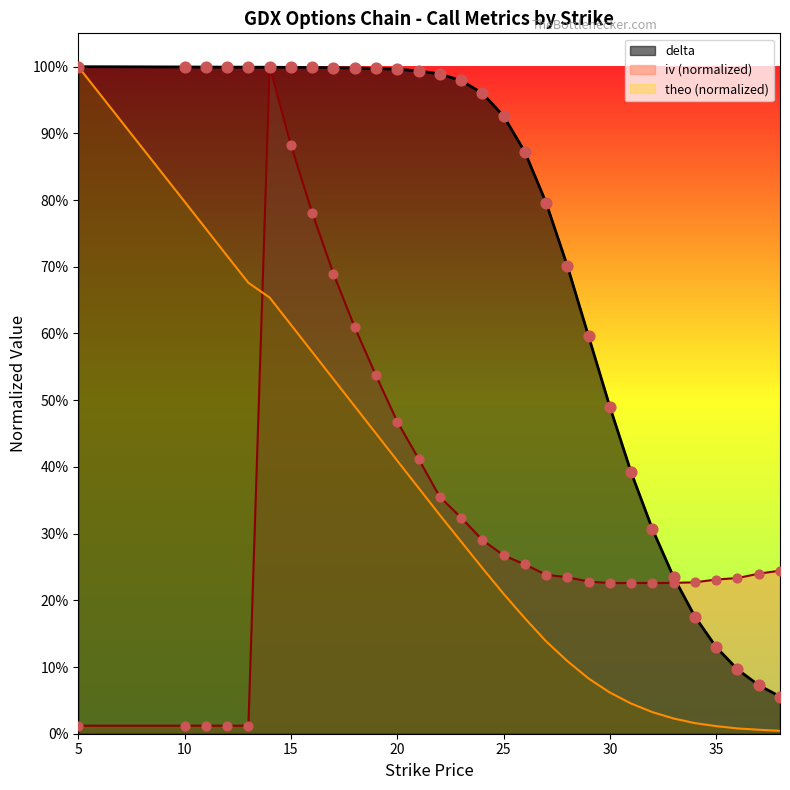

Is the value of theo at 38 greater than the value of iv at 25?

No